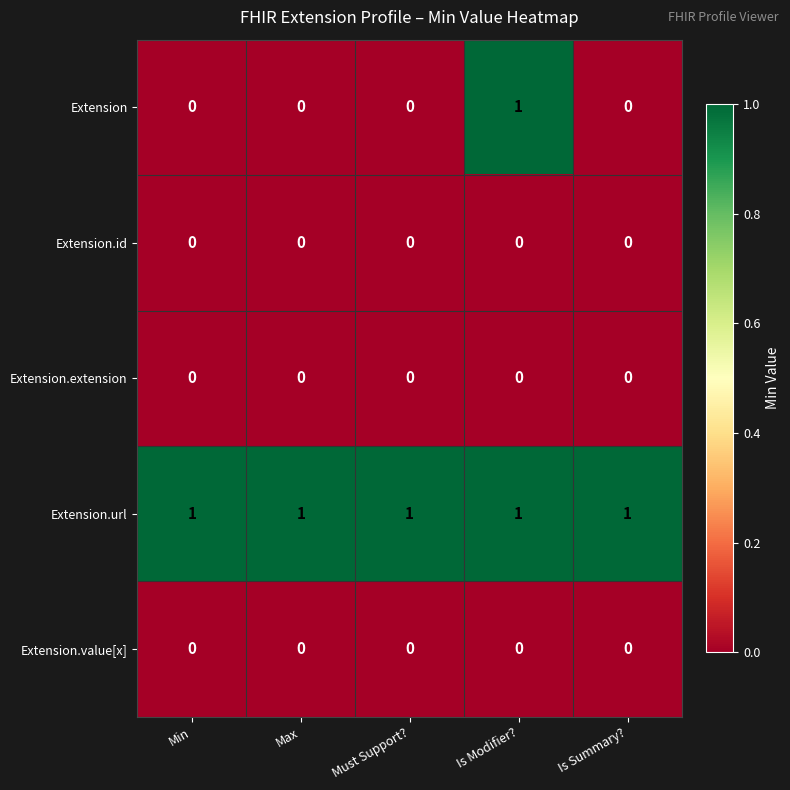

Reading left to right, transcribe all the data shown in this chart.

Extension: Min=0	Max=0	Must Support?=0	Is Modifier?=1	Is Summary?=0
Extension.id: Min=0	Max=0	Must Support?=0	Is Modifier?=0	Is Summary?=0
Extension.extension: Min=0	Max=0	Must Support?=0	Is Modifier?=0	Is Summary?=0
Extension.url: Min=1	Max=1	Must Support?=1	Is Modifier?=1	Is Summary?=1
Extension.value[x]: Min=0	Max=0	Must Support?=0	Is Modifier?=0	Is Summary?=0